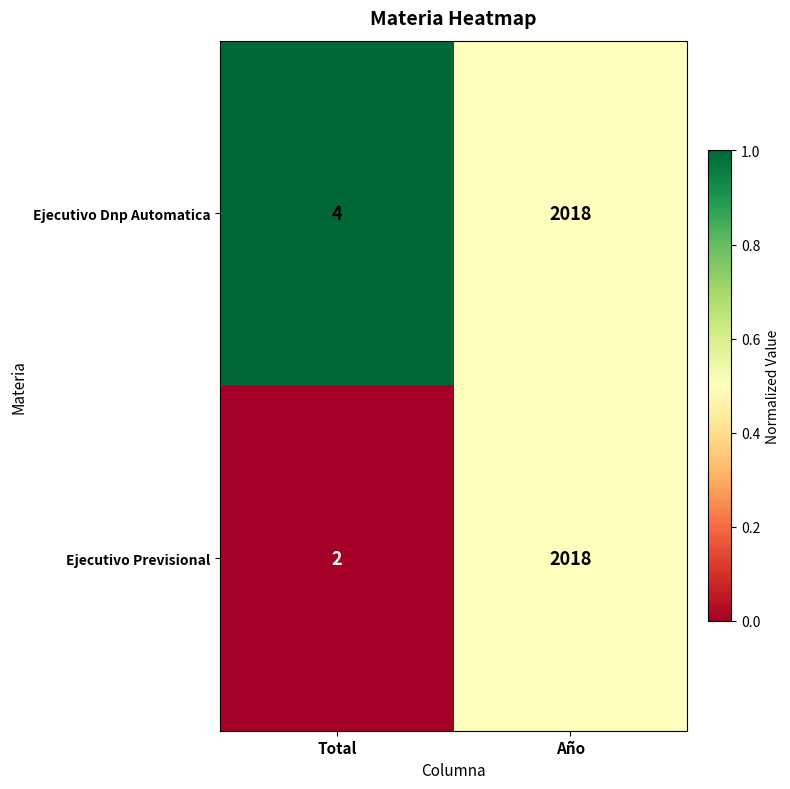

Is it true that Ejecutivo Dnp Automatica equals 4 at Total?

True